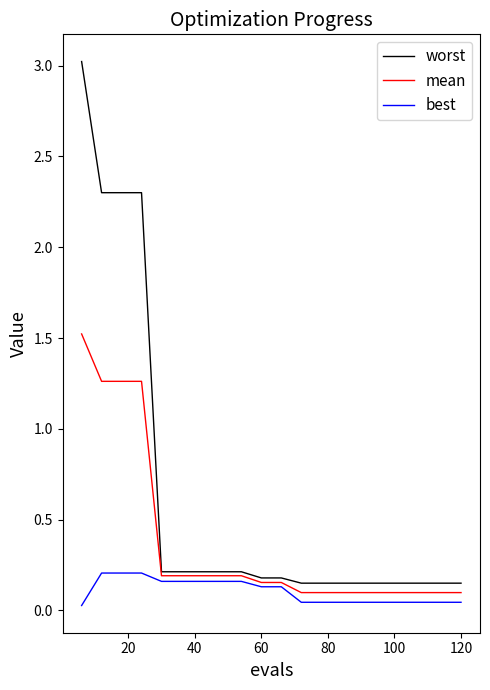

What are all the series names shown in the legend?

worst, mean, best